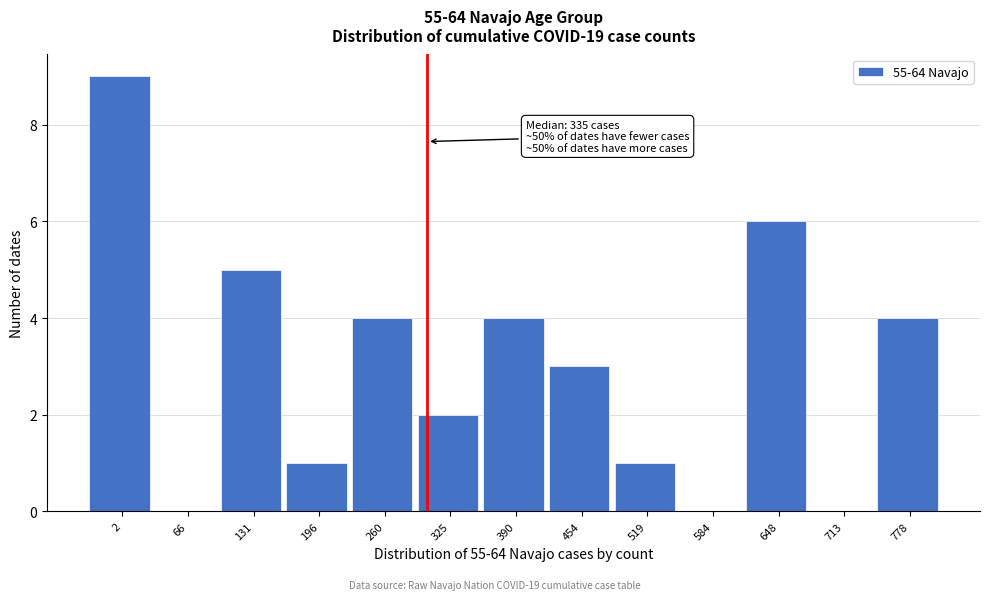

Reading left to right, extract all data points from this chart.

2=9	66=0	131=5	196=1	260=4	325=2	390=4	454=3	519=1	584=0	648=6	713=0	778=4